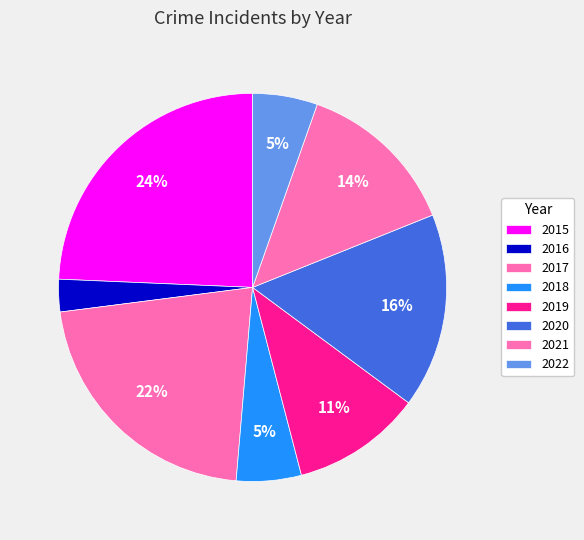

How many slices are in this pie chart?

8